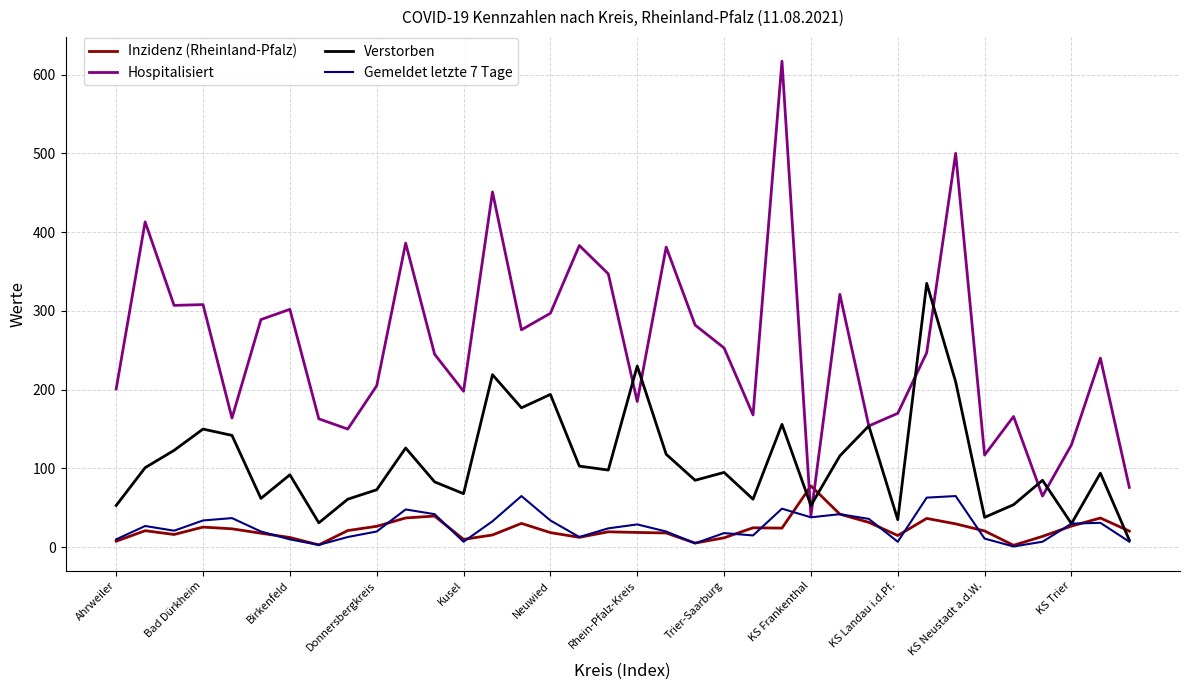

Which series ends up on top after the final intersection of Hospitalisiert and Inzidenz (Rheinland-Pfalz)?

Hospitalisiert